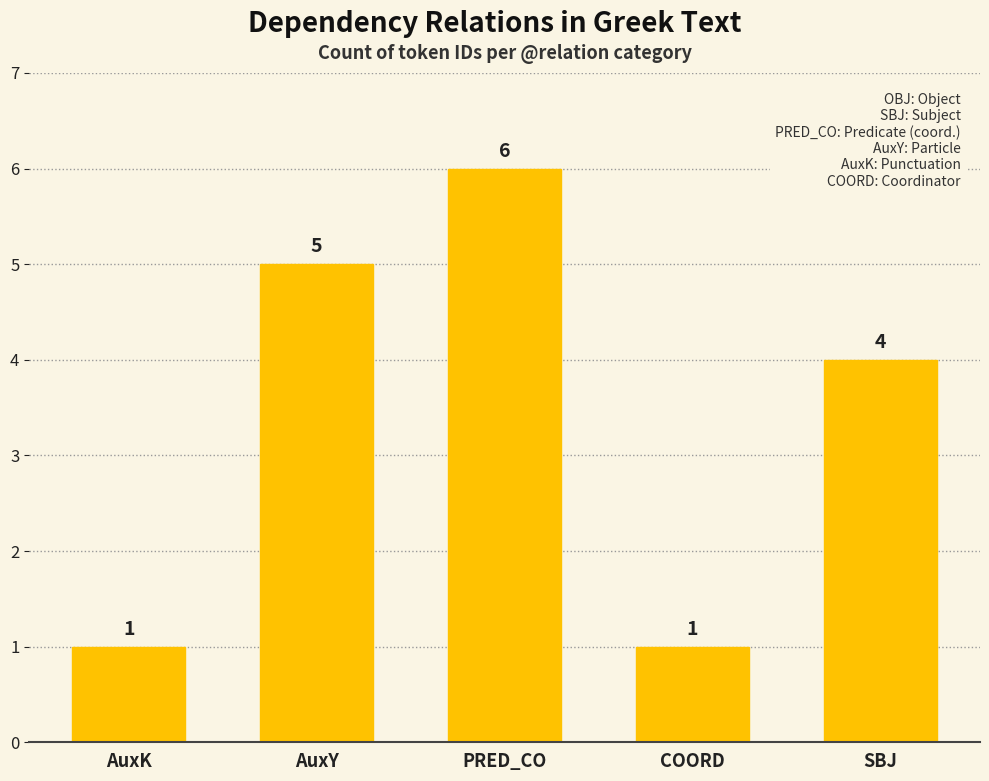

How many distinct data groups are displayed?

1